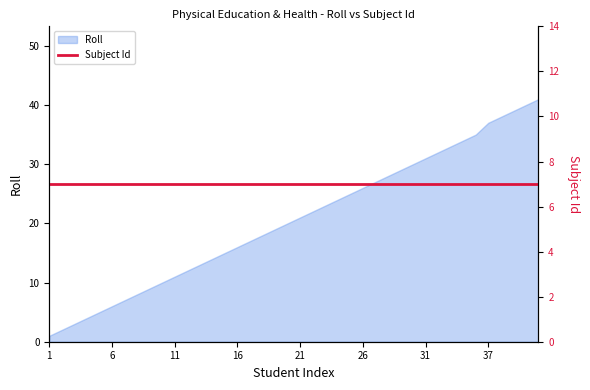

List the labels in order of value, smallest first.

1, 2, 3, 4, 5, 6, 7, 8, 9, 10, 11, 12, 13, 14, 15, 16, 17, 18, 19, 20, 21, 22, 23, 24, 25, 26, 27, 28, 29, 30, 31, 32, 33, 34, 35, 37, 38, 39, 40, 41